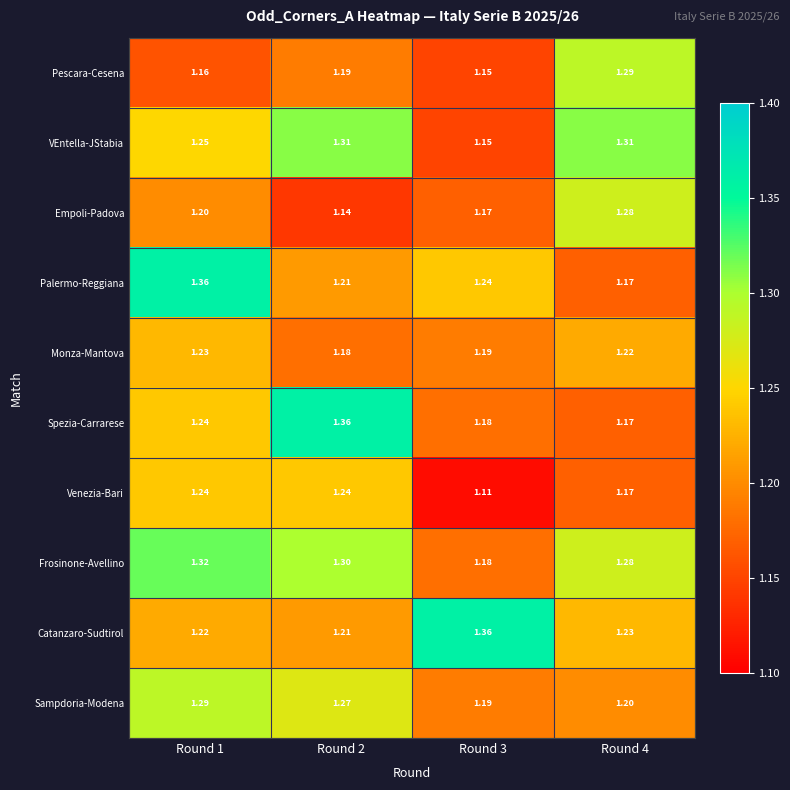

Which series has the largest total across all categories?

Frosinone-Avellino